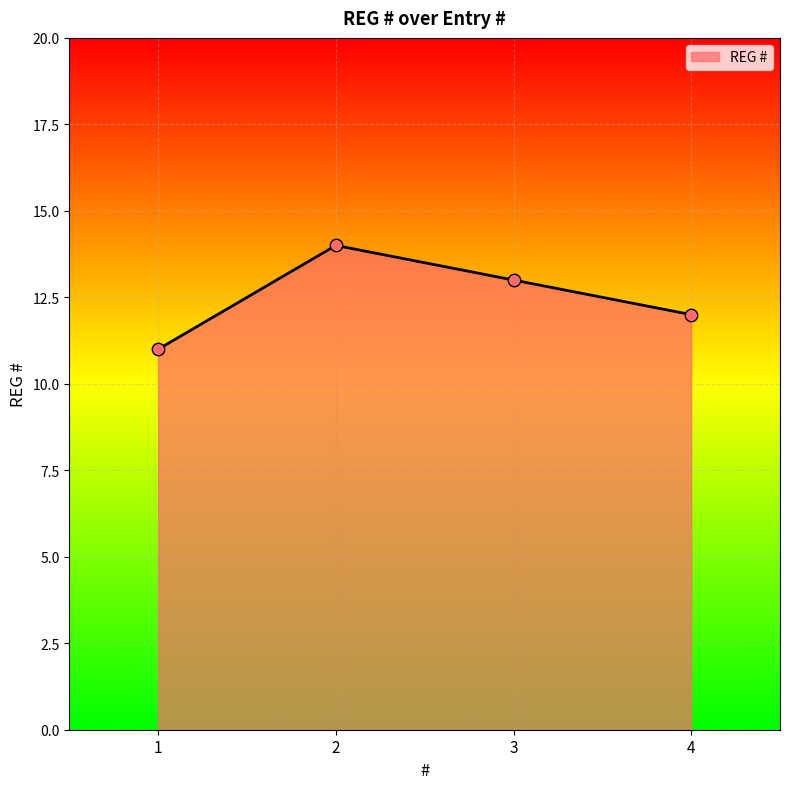

Between 3 and 2, which is larger?

2